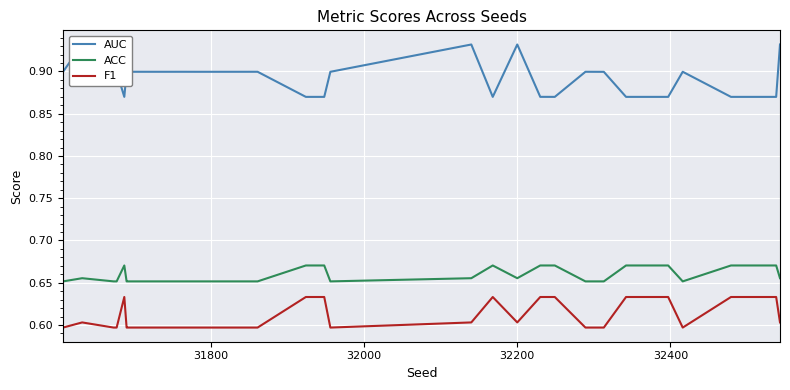

List the series in order of their overall mean, lowest first.

F1, ACC, AUC